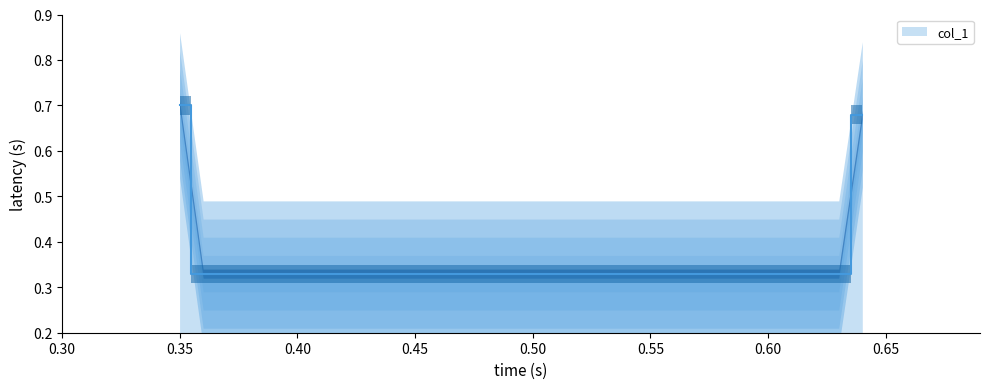

Rank the categories by value from lowest to highest.

0.36, 0.63, 0.64, 0.35